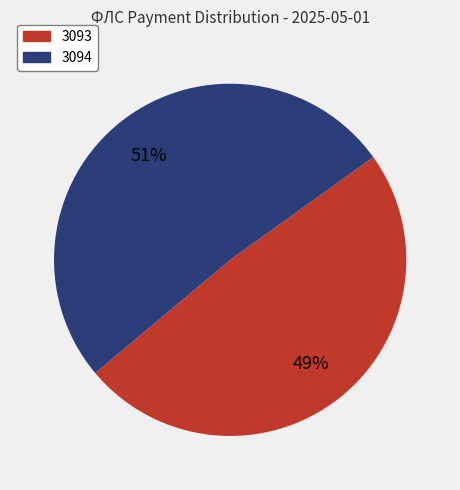

Count the number of slices in the pie.

2